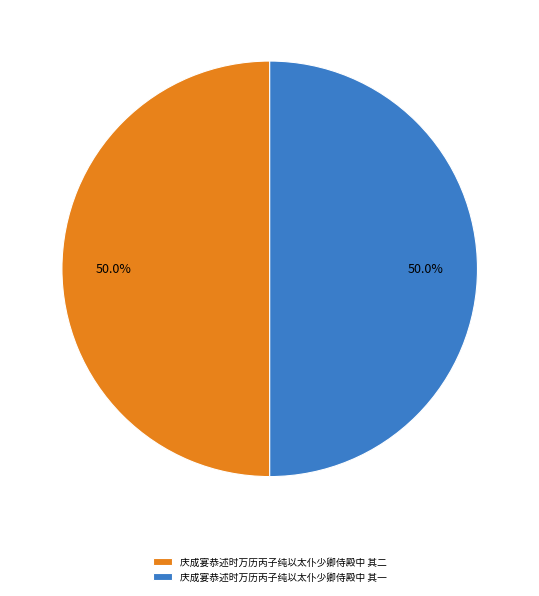

True or false: 庆成宴恭述时万历丙子纯以太仆少卿侍殿中 其一 accounts for 64% of the total.

False